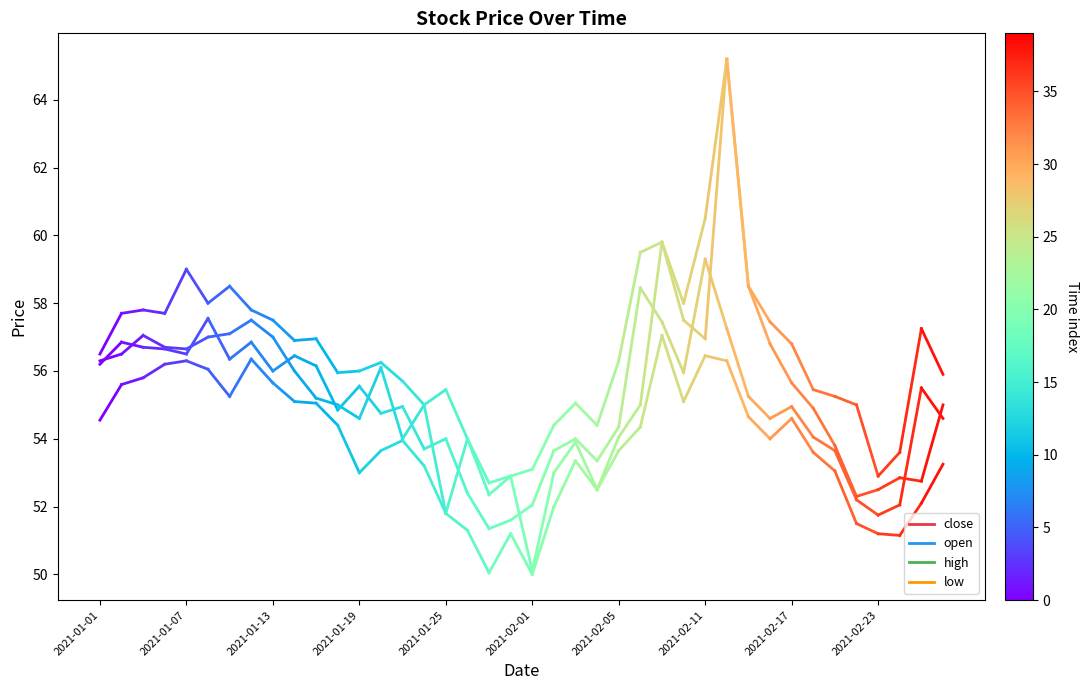

Between 2021-01-07 and 2021-01-01, which is larger?

2021-01-07